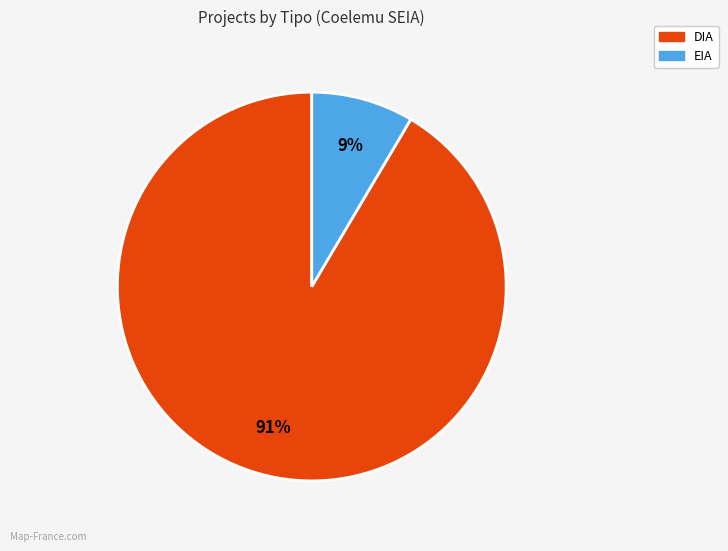

Rank the categories by value from highest to lowest.

DIA, EIA